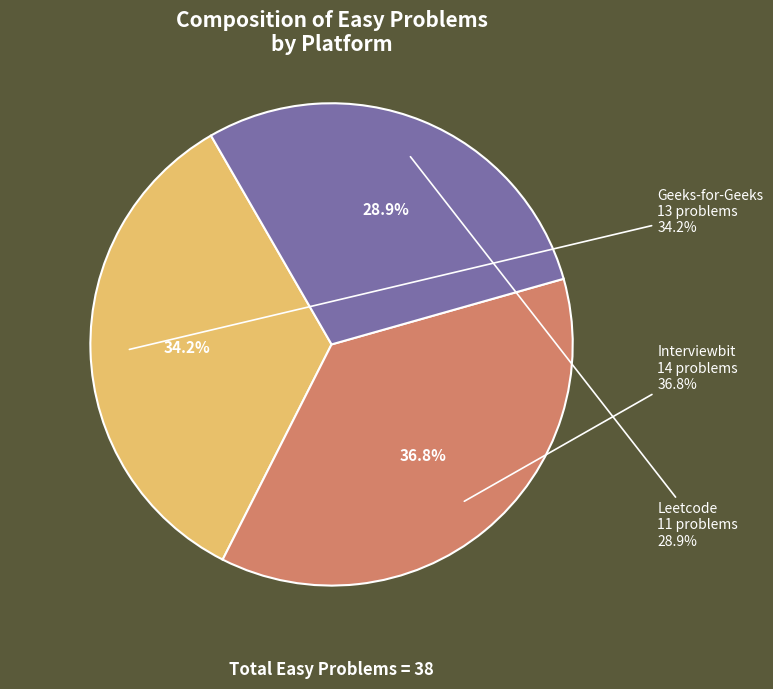

To the nearest percent, what portion does Leetcode represent?

29%